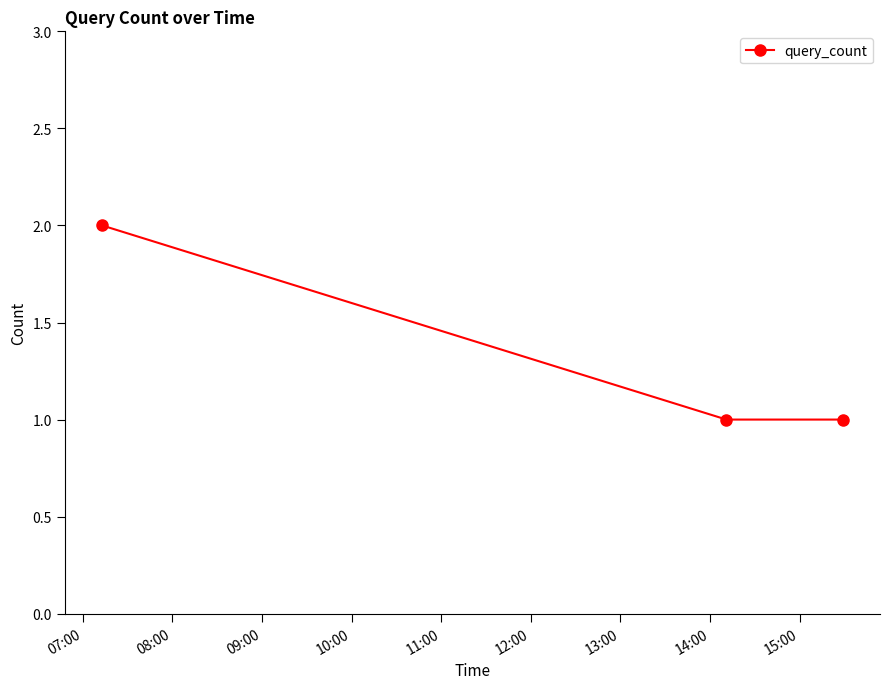

What is the sum of all values?

4